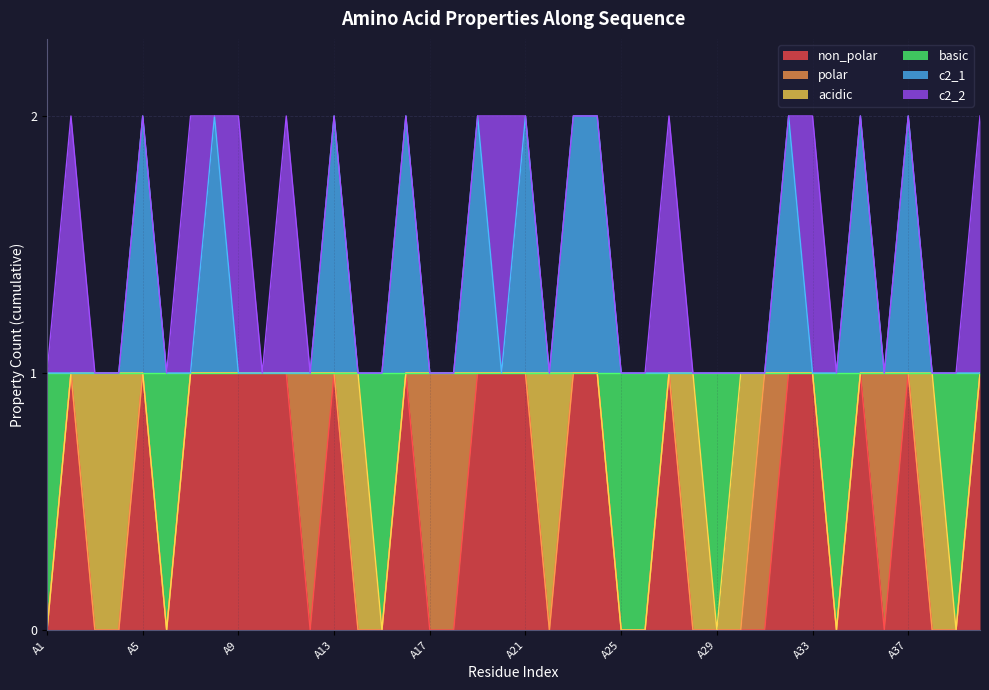

At how many categories does at least one series exceed 0?

40